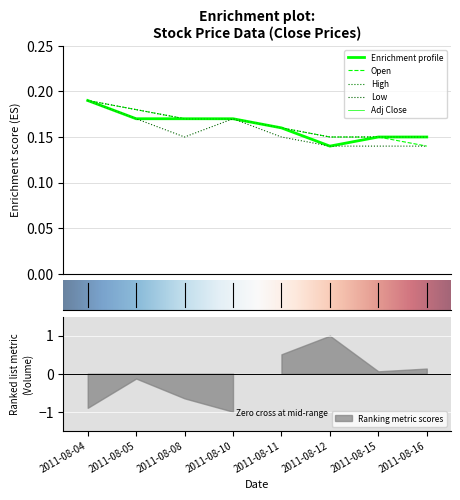

At 2011-08-16, list the series in order from smallest to largest.

Open, Low, High, Close, Adj Close